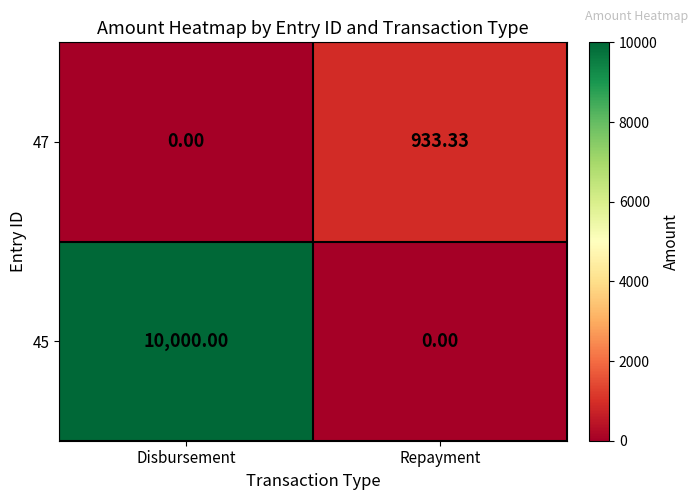

List the labels in order of 45 value, largest first.

Disbursement, Repayment